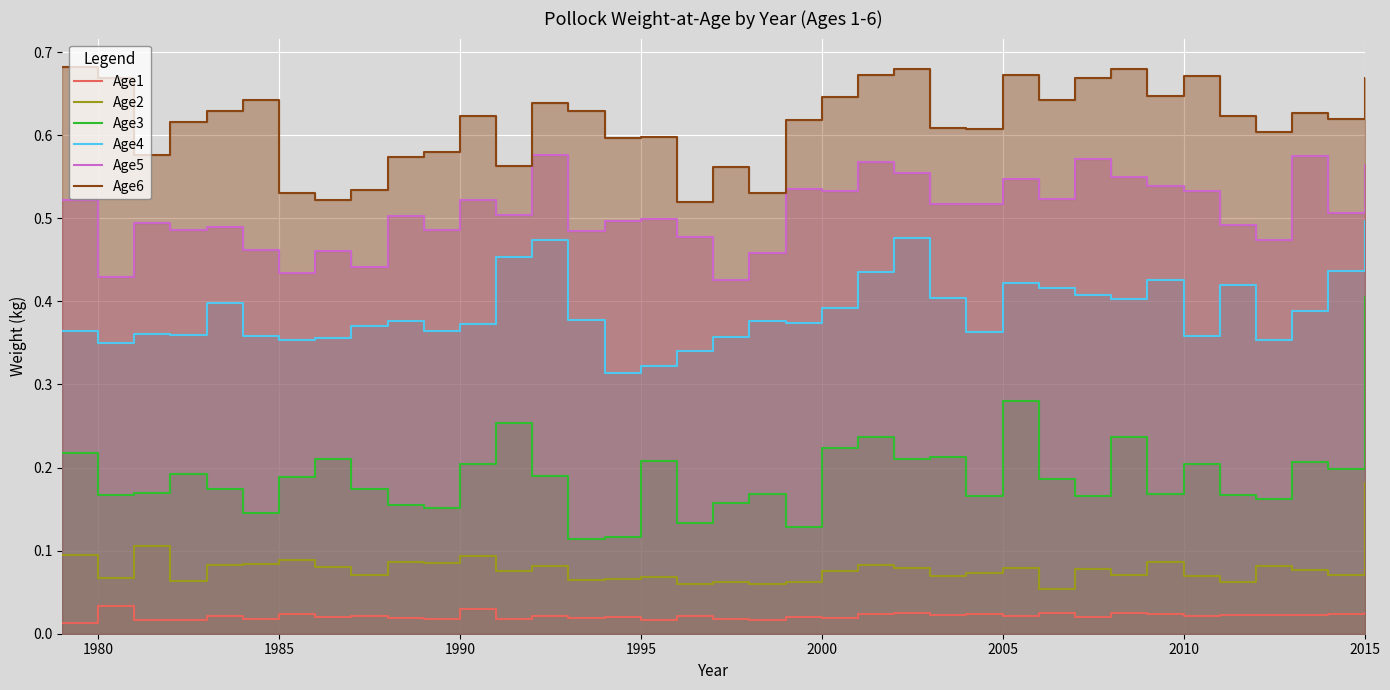

True or false: Age4 has more than 1 interior local peaks.

True